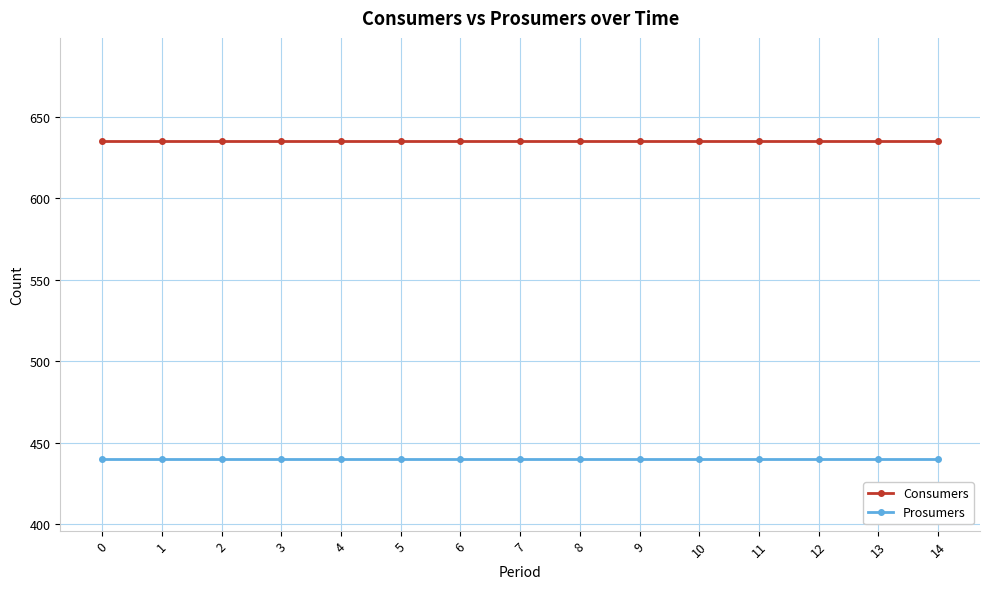

What is the spread (max minus min) of values at 8?

195